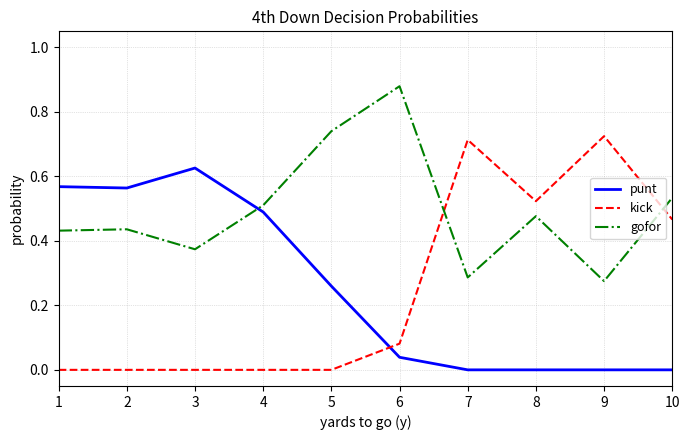

At which category does the chart reach its peak across all series?

6